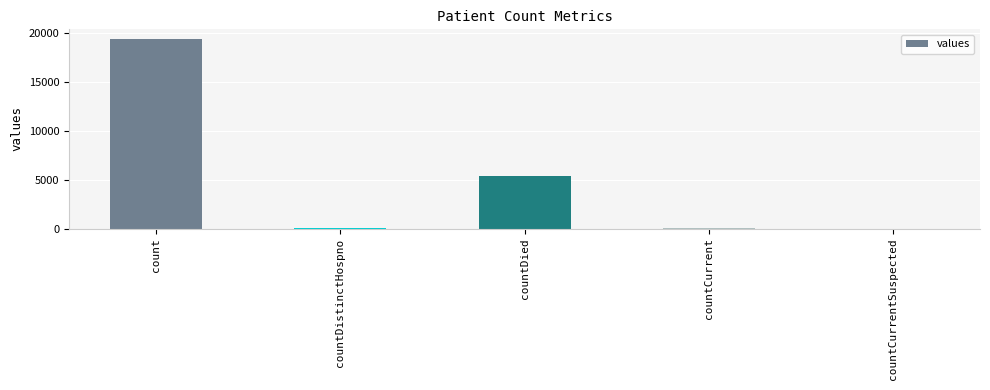

What is the maximum value shown in the chart?

19420